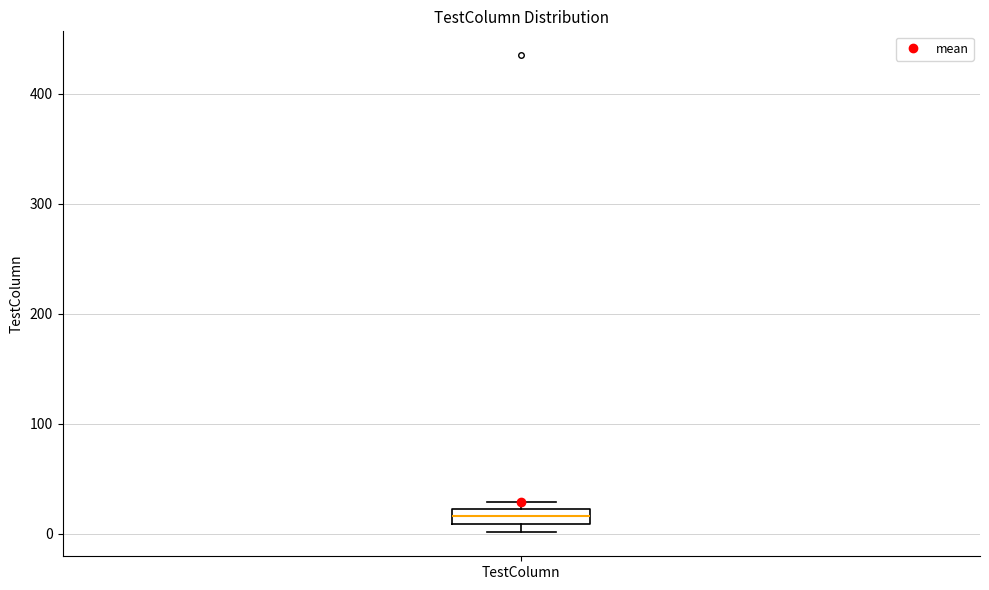

Where is the upper edge of the box for TestColumn on the y-axis? The values are not printed on the chart, so give them approximately, as read against the axis.

20